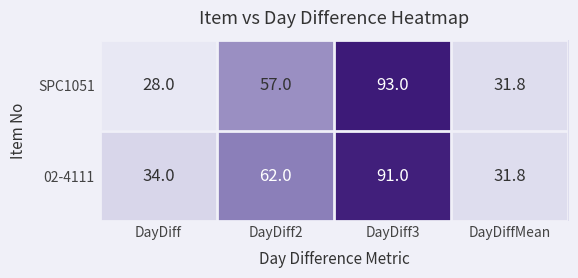

Read the SPC1051 value at DayDiff2.

57.0